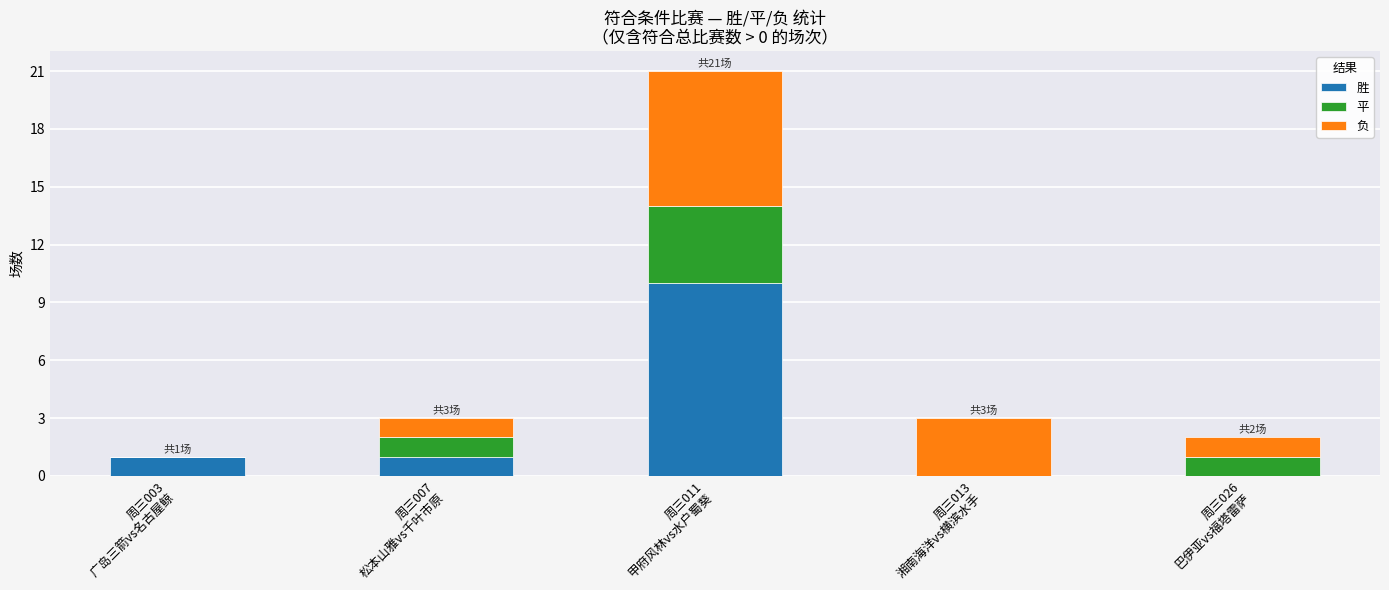

Does the chart contain stacked bars?

Yes